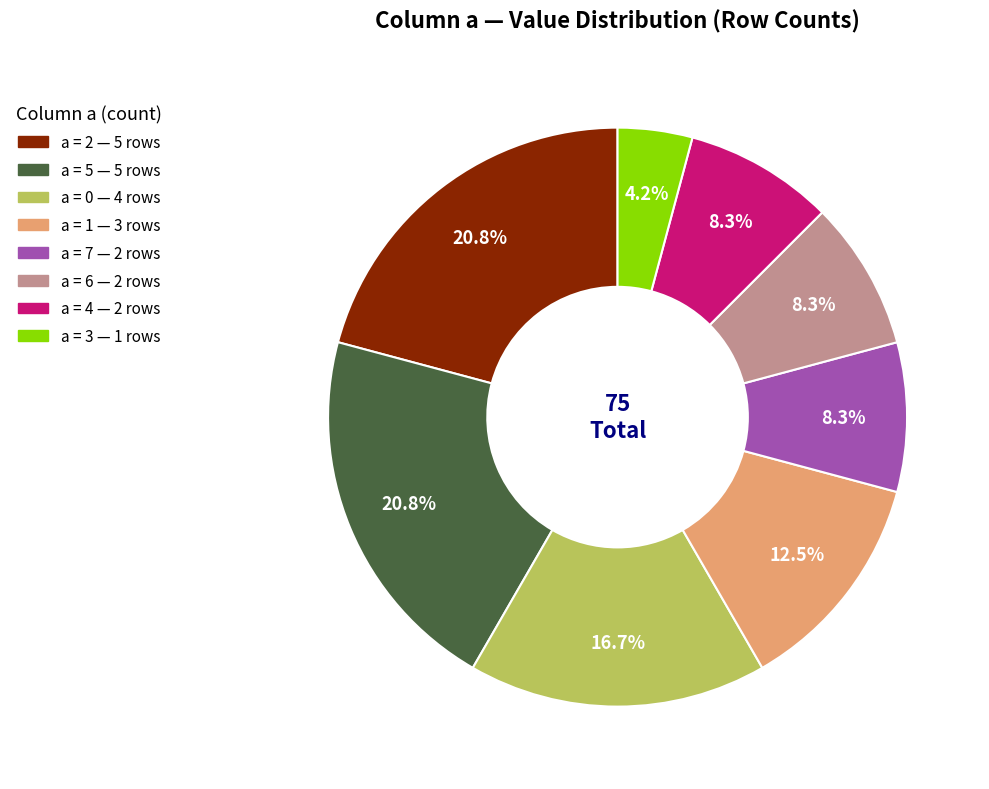

Is there a majority slice in this chart?

No